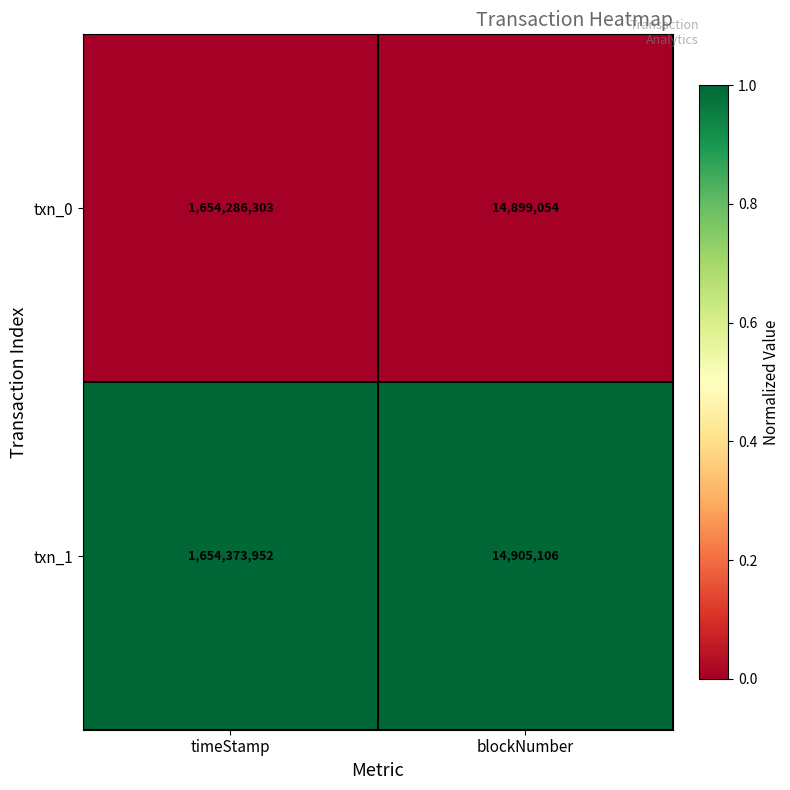

What is the maximum value for txn_1?

1654373952